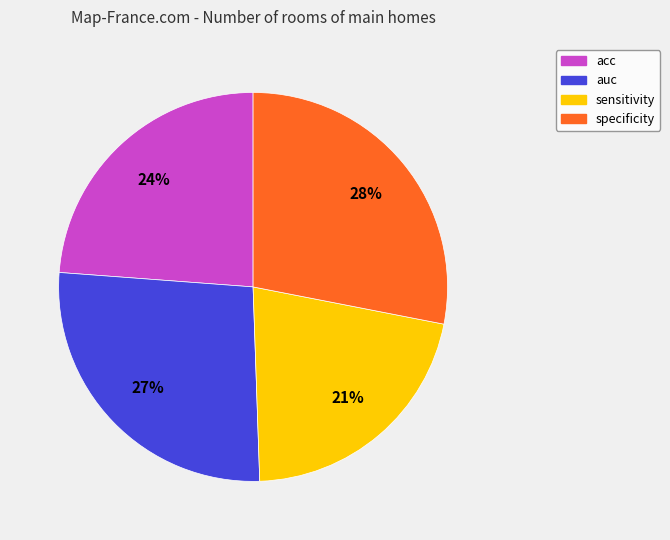

Is auc the majority of the pie?

No